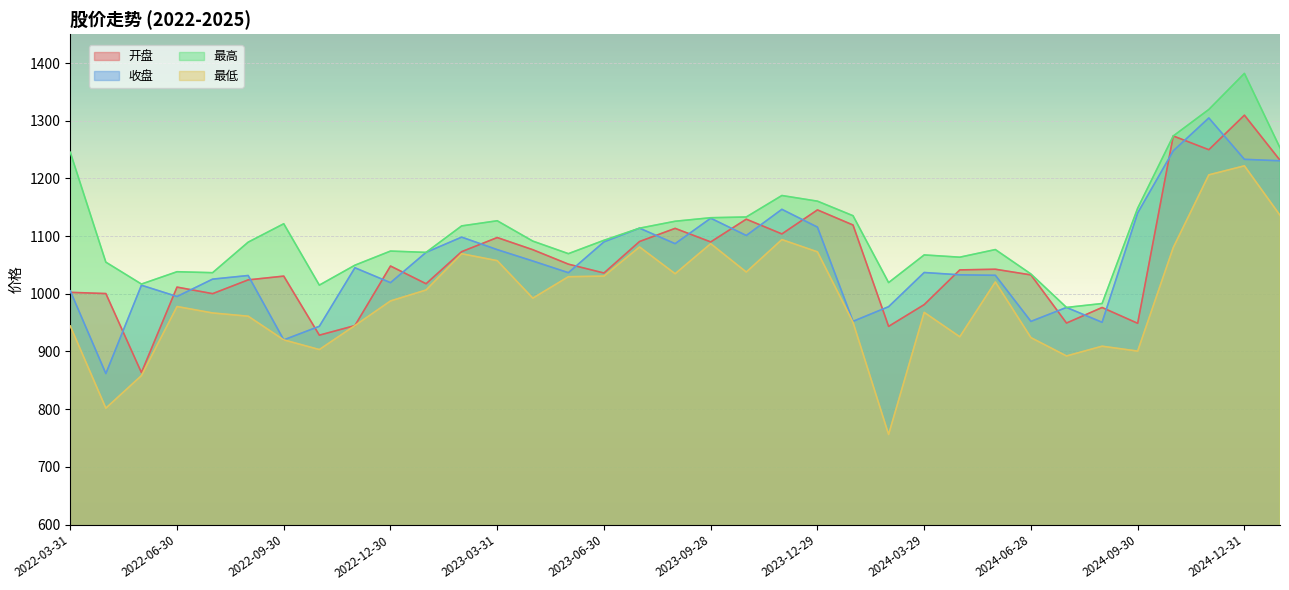

What is the difference between the 最高 values at 2022-10-31 and 2022-05-31?

1.8